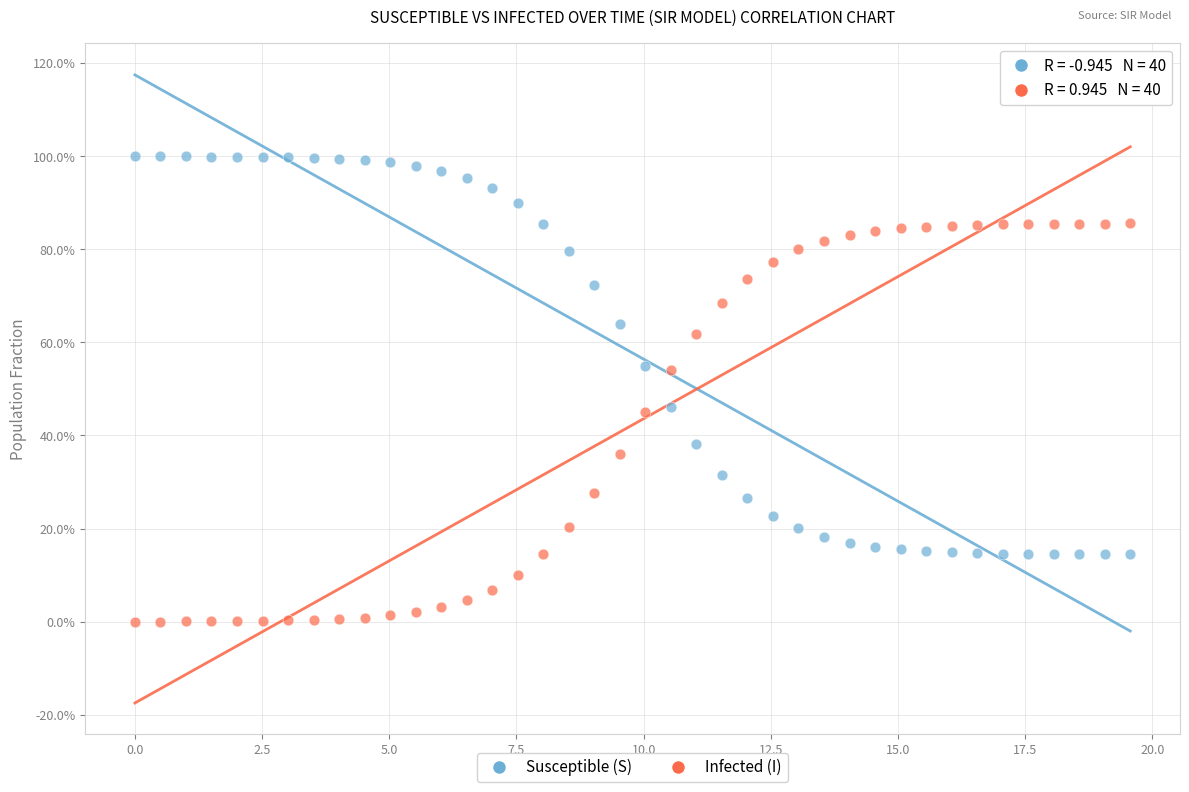

What are all the series names shown in the legend?

Susceptible (S), Infected (I)